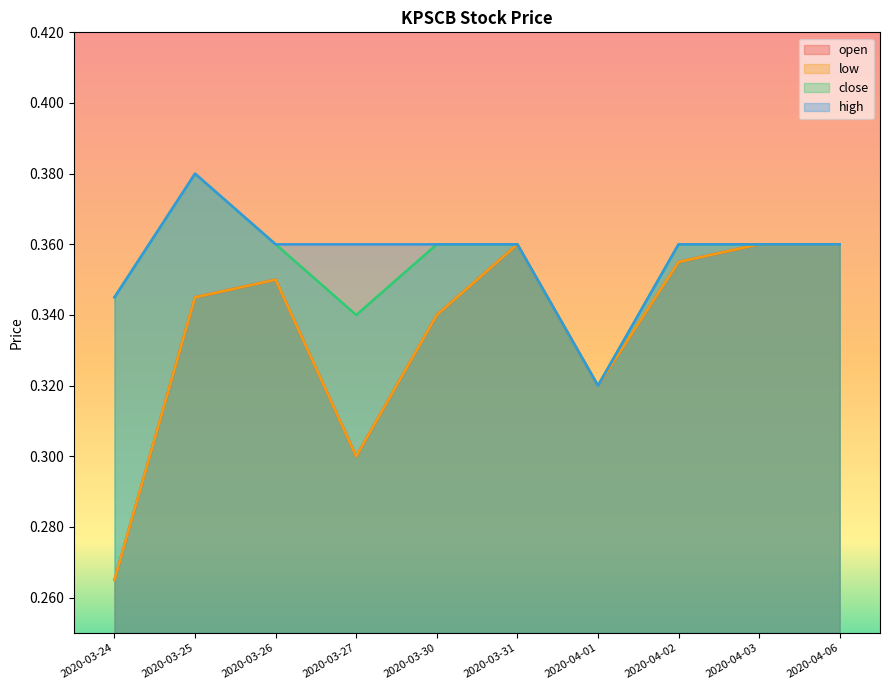

At which label is open closest to 0?

2020-03-24